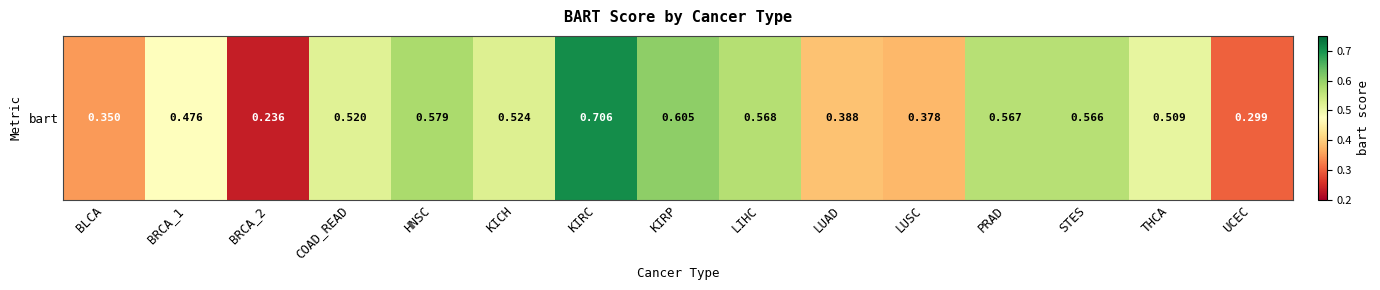

What is the difference between the maximum and minimum values?

0.5